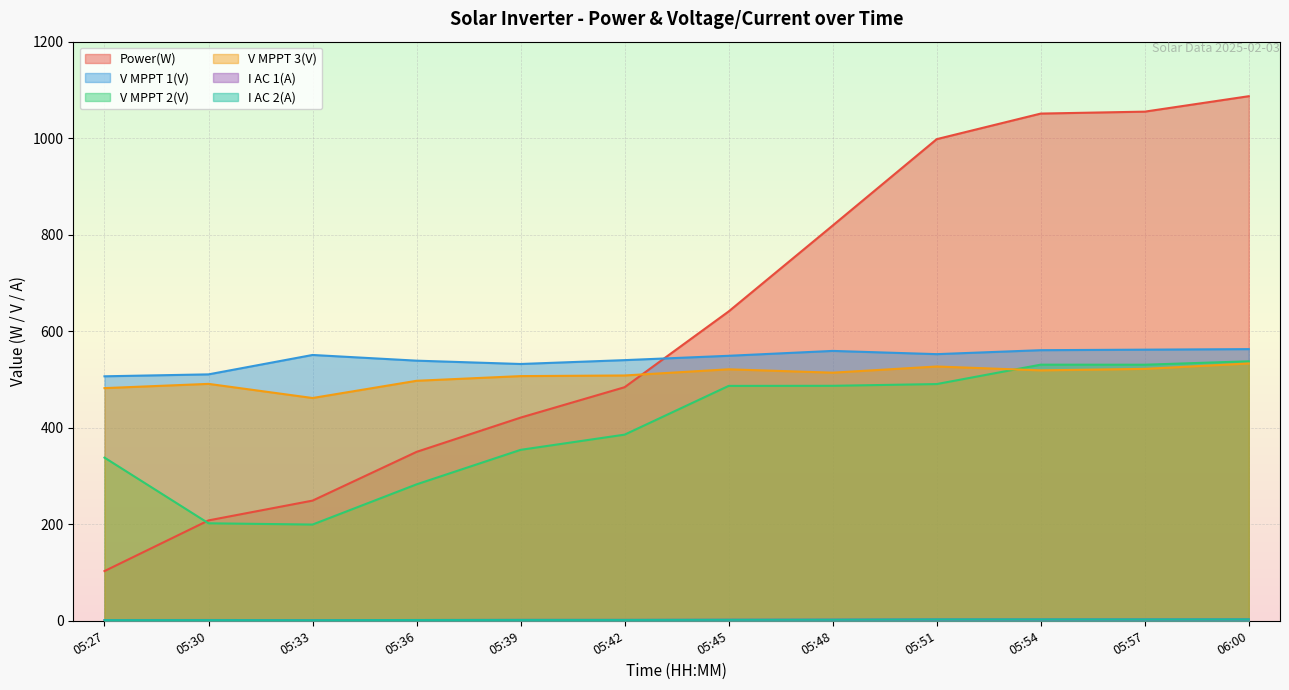

What is the smallest value displayed?

1.2